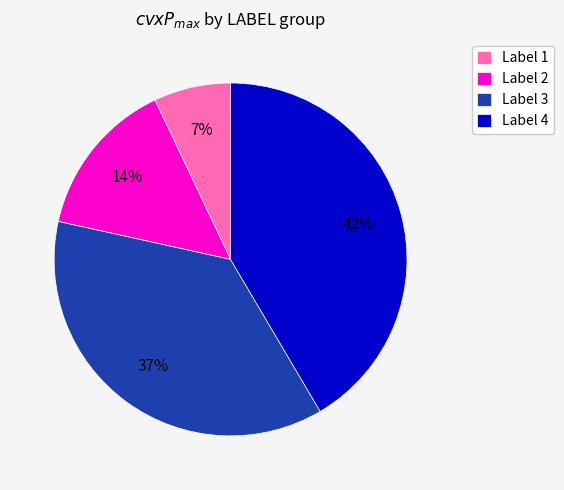

To the nearest percent, what percentage of the pie is Label 1?

7%